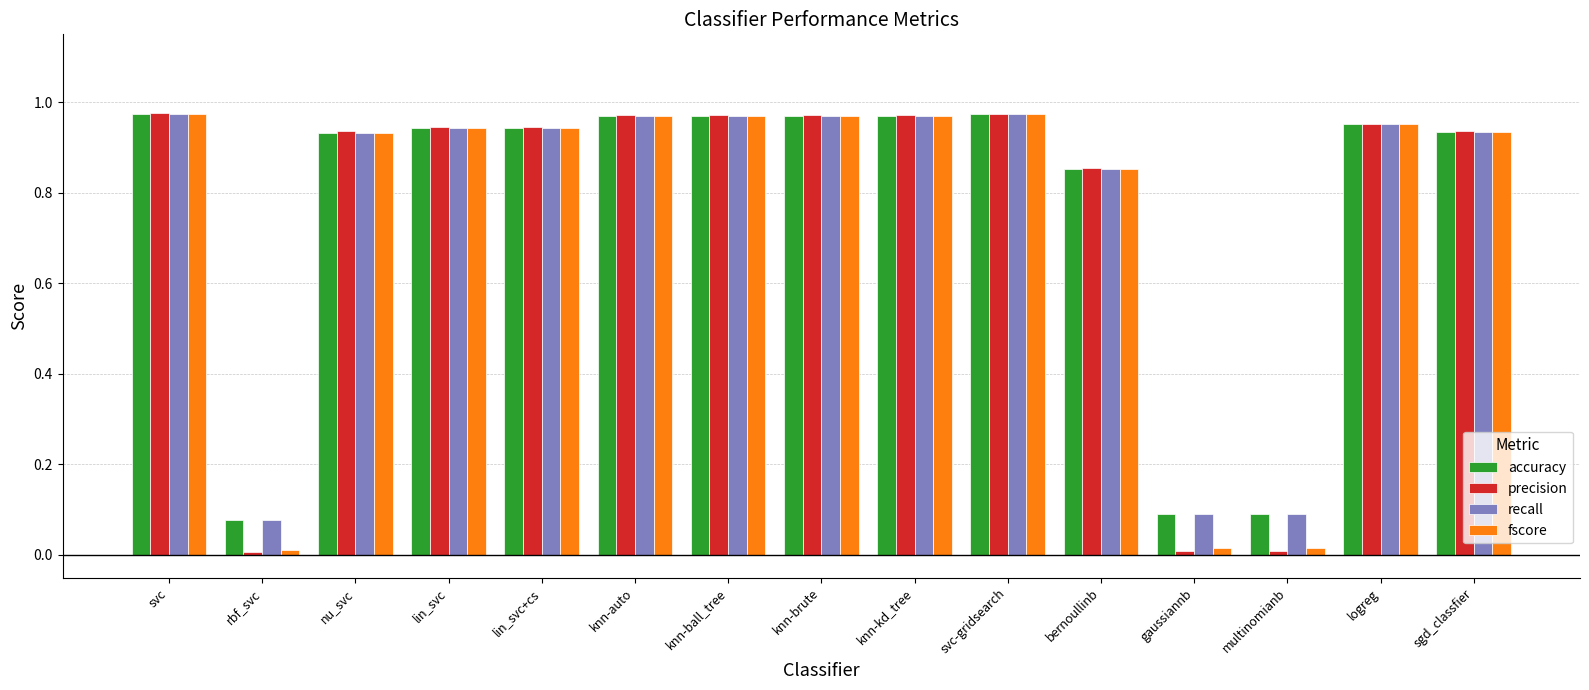

Is the value of accuracy at gaussiannb greater than the value of precision at sgd_classfier?

No